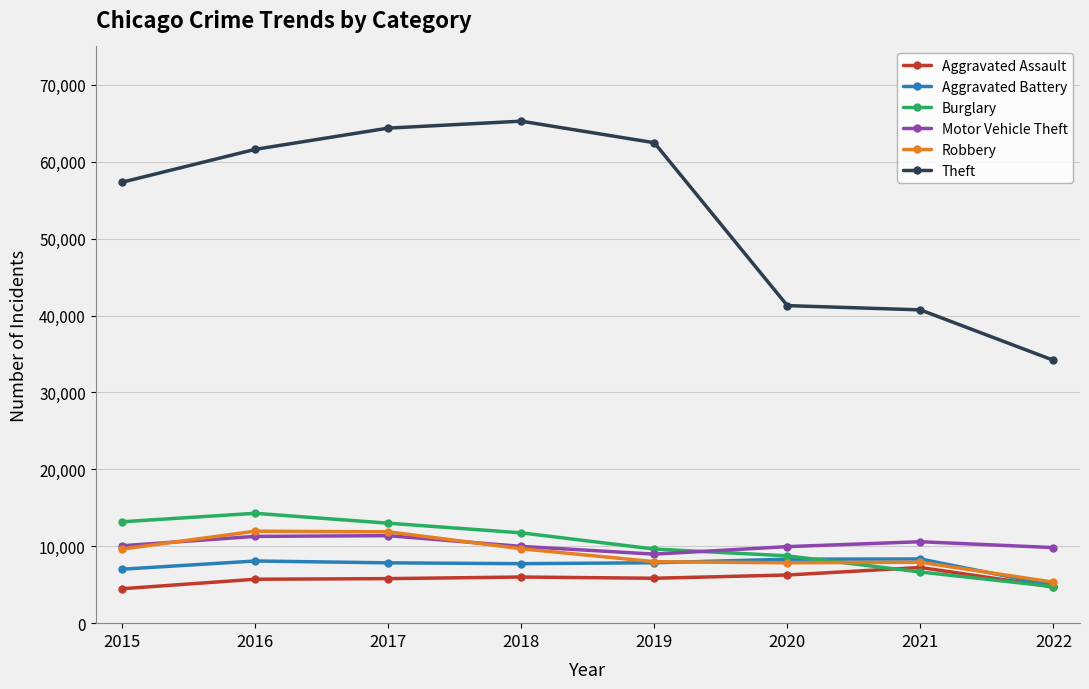

The value of Burglary at 2016 is 24221. True or false?

False